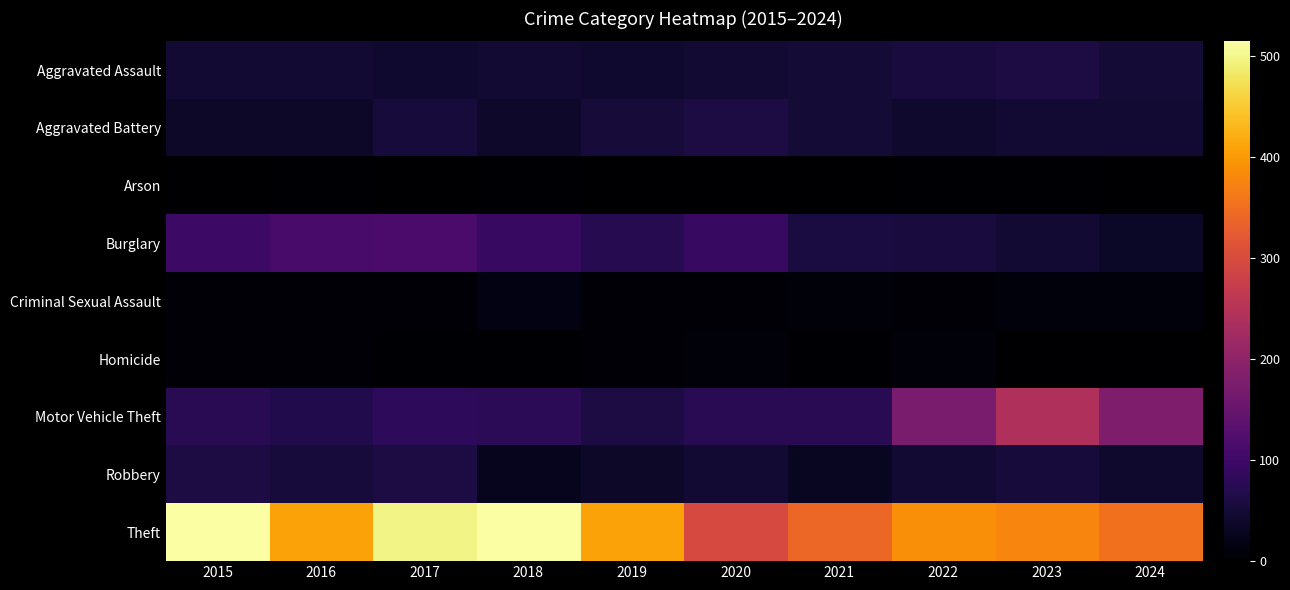

Which has a higher value, 2020 or 2024?

2024